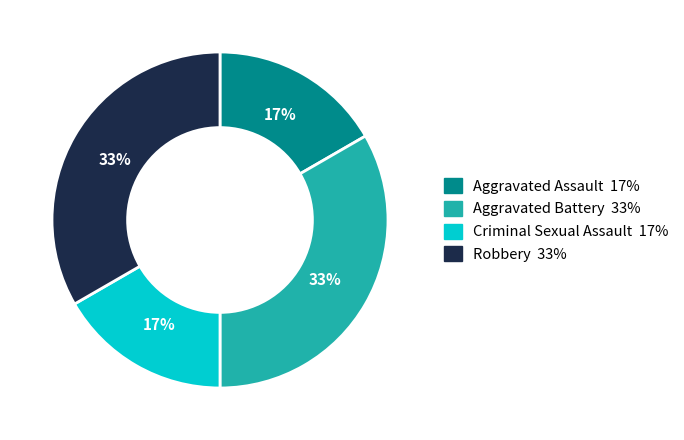

To the nearest percent, what percentage of the pie is Aggravated Battery?

33%